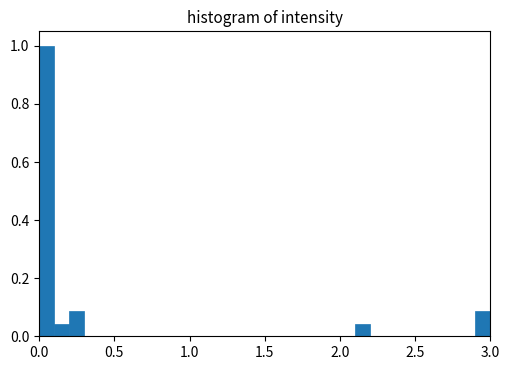

Around what value on the x-axis is the tallest bar? Give the approximate position of its centre, as read against the axis.

0.05